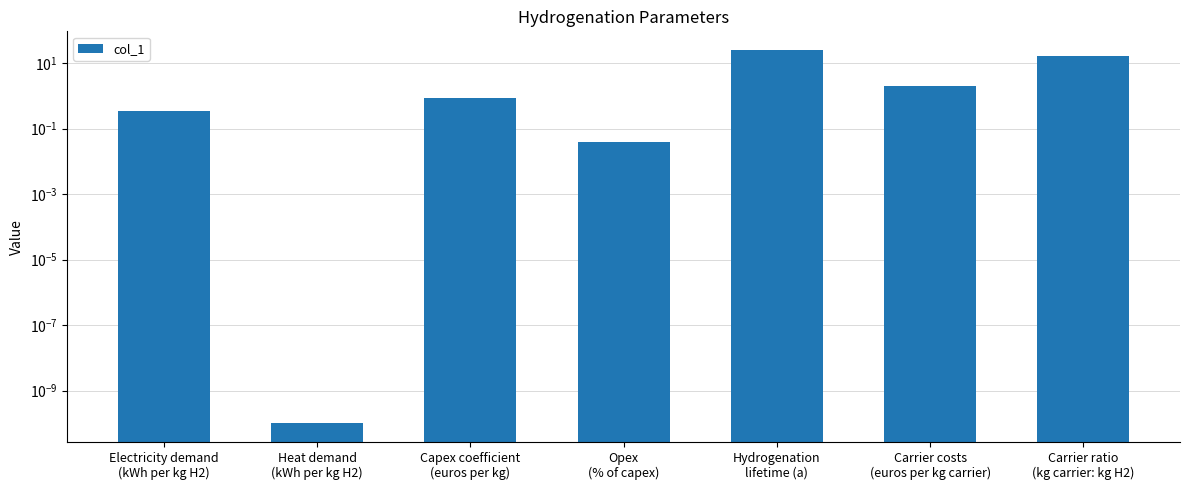

Approximately how many times larger is the value at Hydrogenation
lifetime (a) compared to Carrier costs
(euros per kg carrier)?

12.5